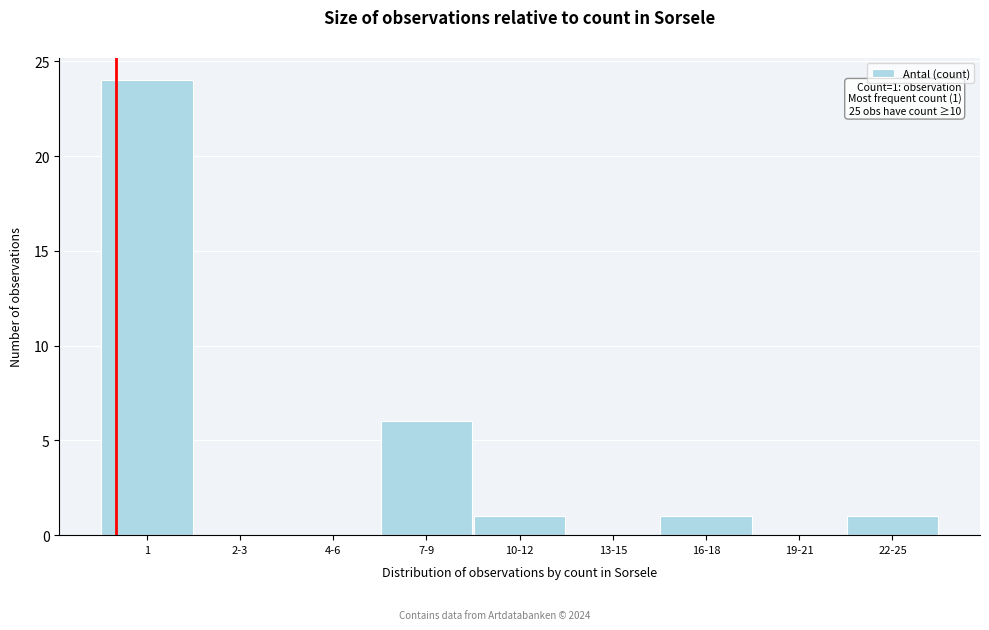

Reading right to left, extract all data points from this chart.

22-25=1	19-21=0	16-18=1	13-15=0	10-12=1	7-9=6	4-6=0	2-3=0	1=24